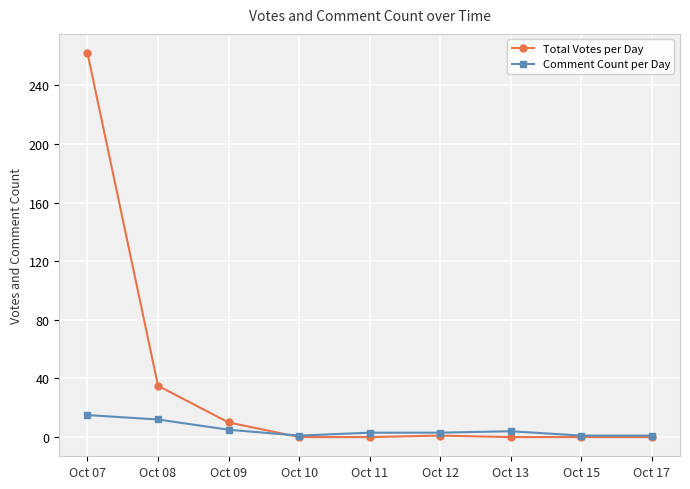

Between Oct 08 and Oct 10, which series saw the biggest shift?

Total Votes per Day